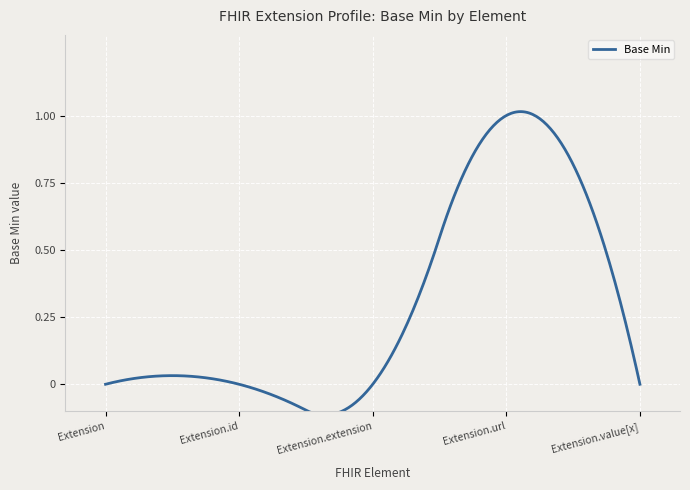

What is the greatest value displayed?

1